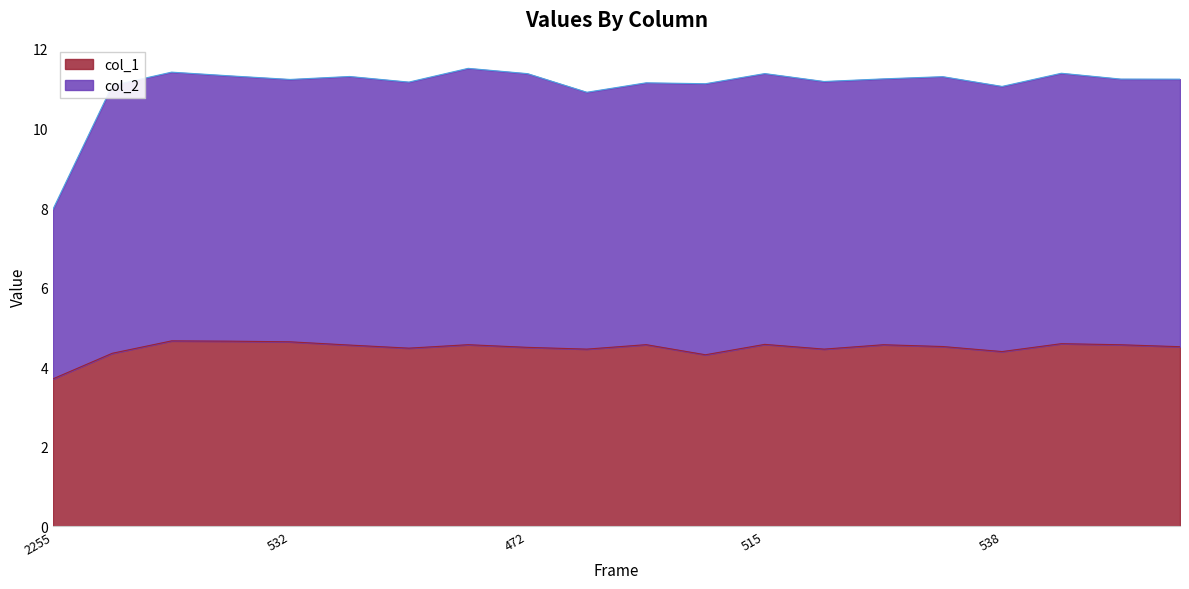

Reading right to left, extract all data points from this chart.

col_2: 525=11.2	545=11.2	530=11.4	538=11.1	505=11.3	525=11.2	518=11.2	515=11.4	494=11.1	532=11.1	538=10.9	472=11.4	494=11.5	523=11.2	540=11.3	532=11.2	525=11.3	492=11.4	490=11.1	2255=8.0
col_1: 525=4.5	545=4.6	530=4.6	538=4.4	505=4.5	525=4.6	518=4.5	515=4.6	494=4.3	532=4.6	538=4.5	472=4.5	494=4.6	523=4.5	540=4.6	532=4.6	525=4.7	492=4.7	490=4.3	2255=3.7